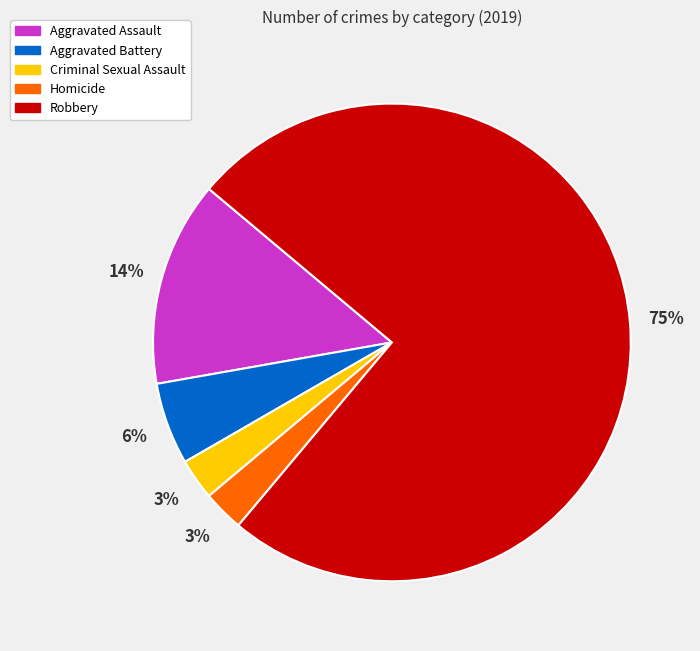

Which category has the biggest portion of the pie?

Robbery